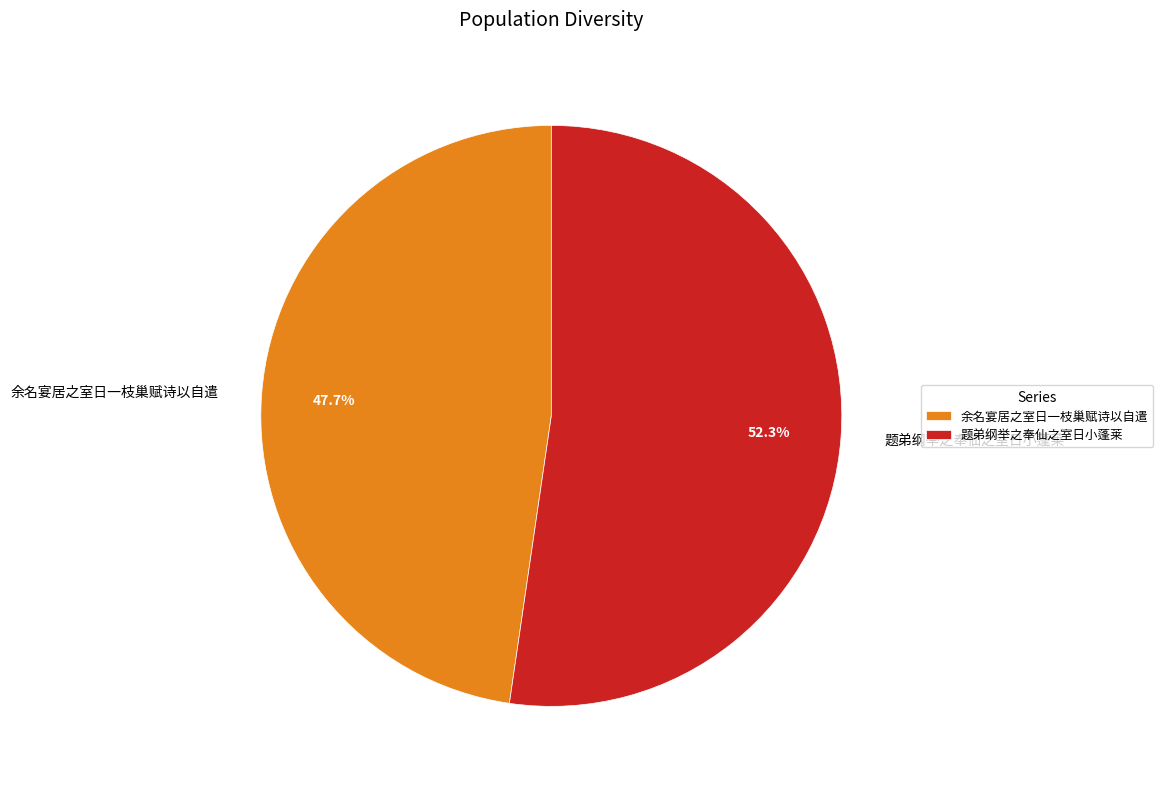

How many segments does this pie chart have?

2